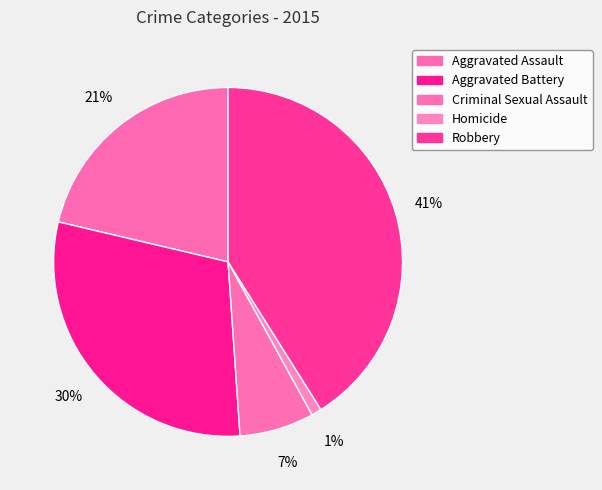

The Aggravated Battery slice represents 30% of the pie. True or false?

True